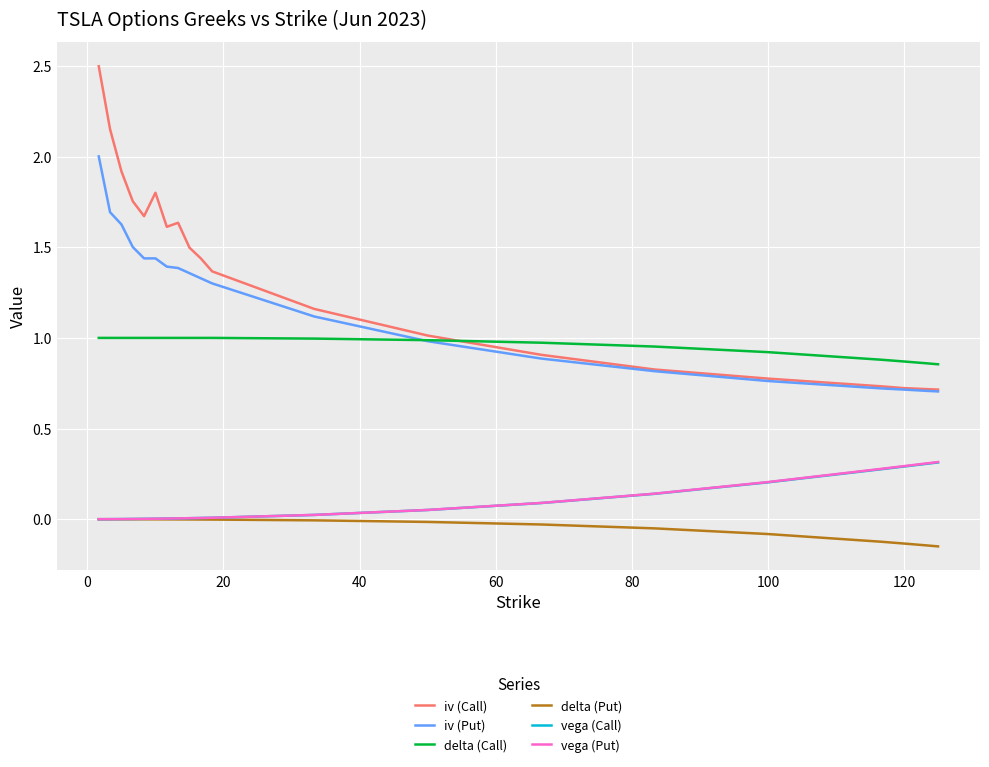

What is the greatest value displayed?

2.5